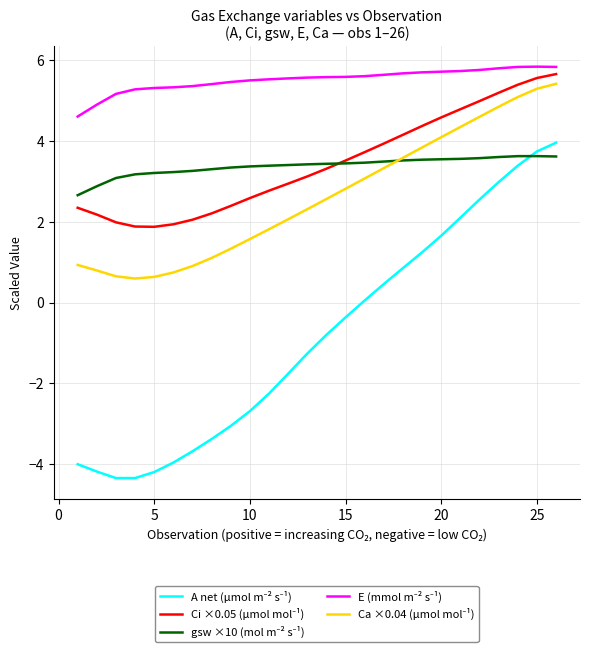

How many lines are shown in the chart?

5